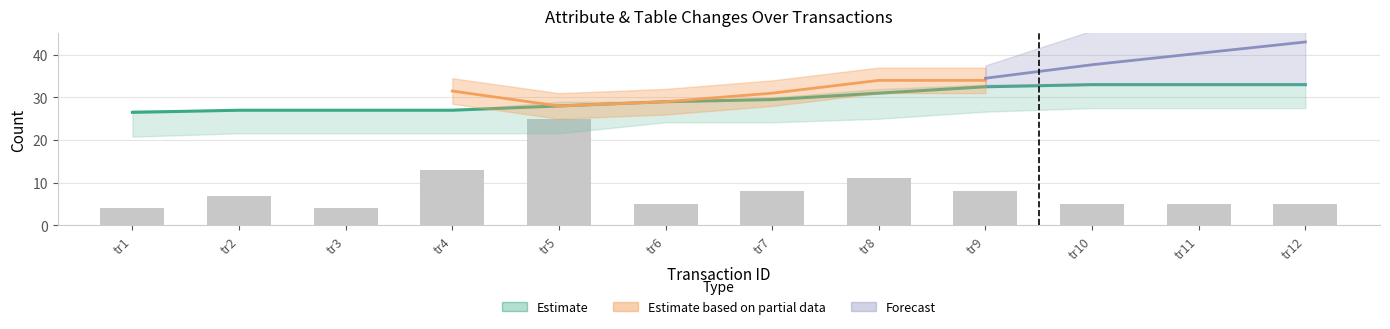

Count the number of categories in the chart.

12